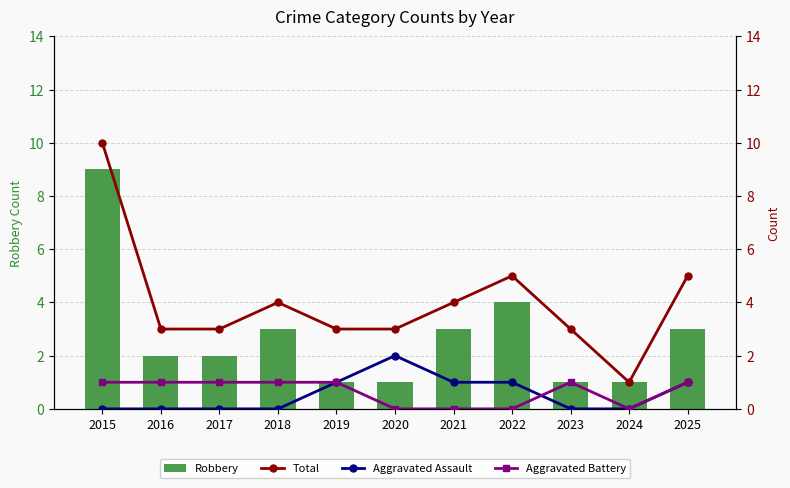

How many categories are shown in the chart?

11